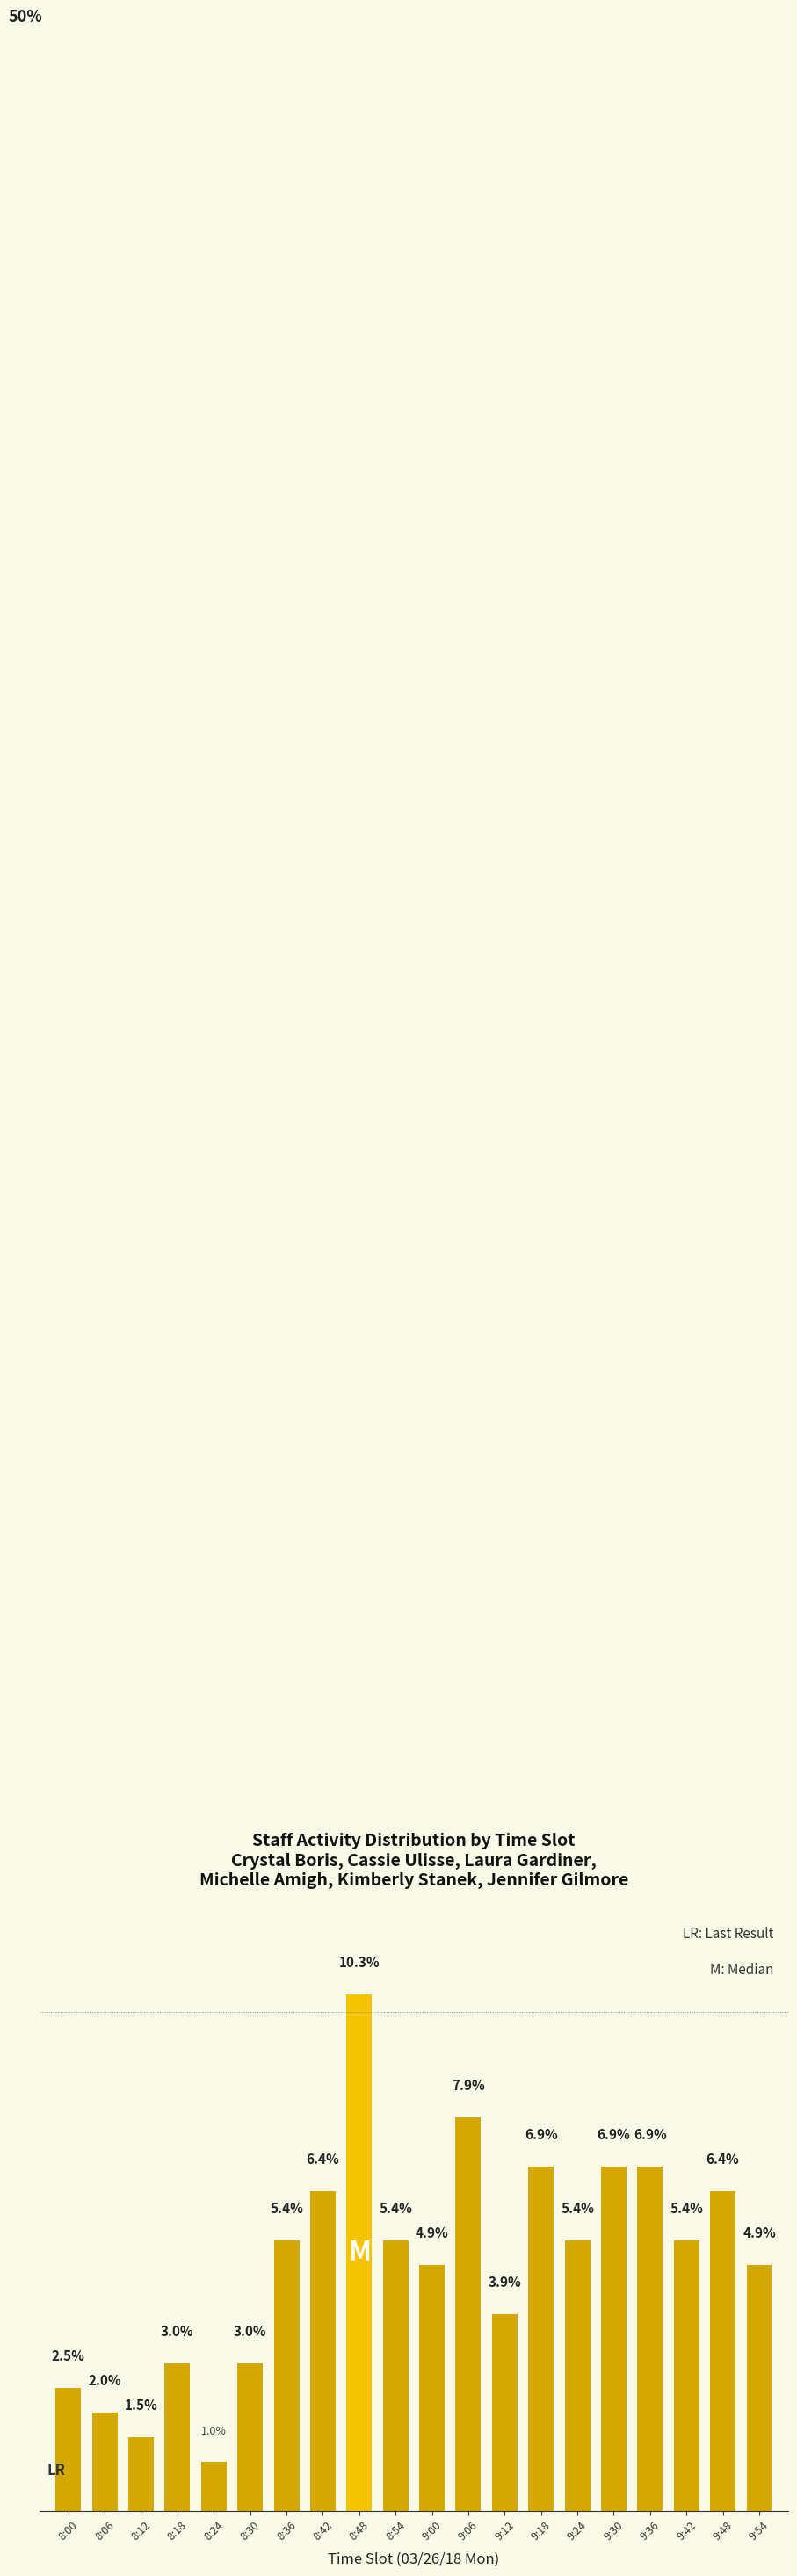

Which has a higher value, 8:30 or 8:24?

8:30